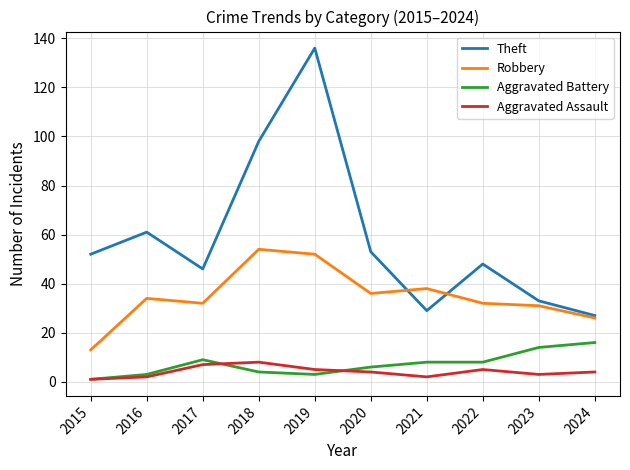

True or false: Aggravated Assault and Robbery intersect in this chart.

False